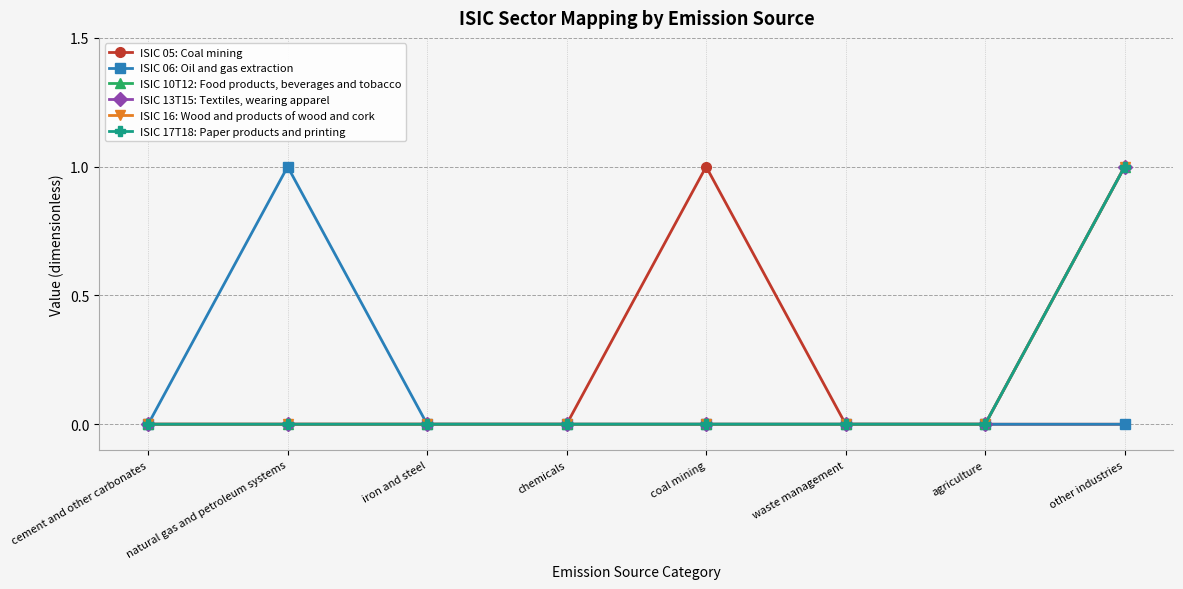

True or false: ISIC 06: Oil and gas extraction and ISIC 16: Wood and products of wood and cork cross at least once.

False